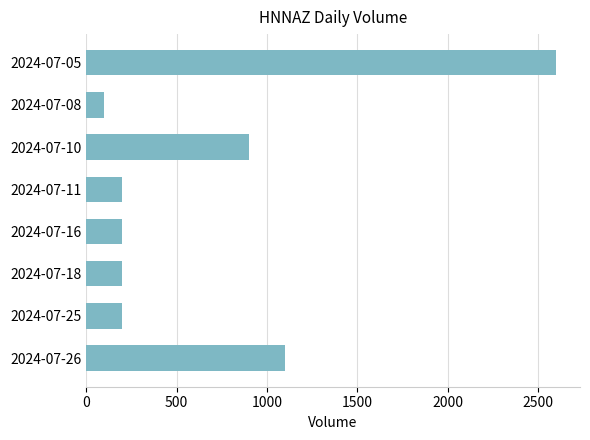

What is the sum of all values?

5500